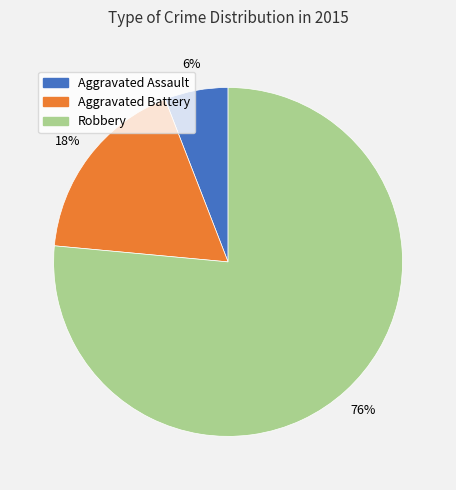

Is there a majority slice in this chart?

Yes